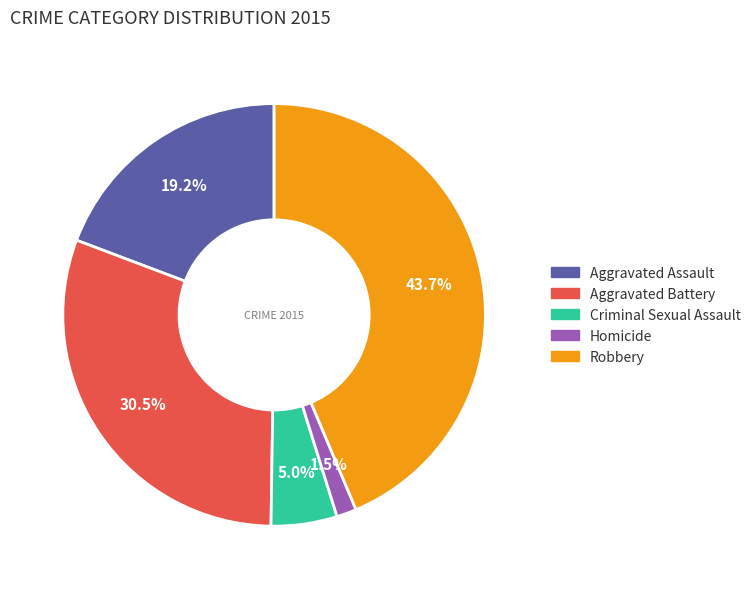

How many slices are in this pie chart?

5